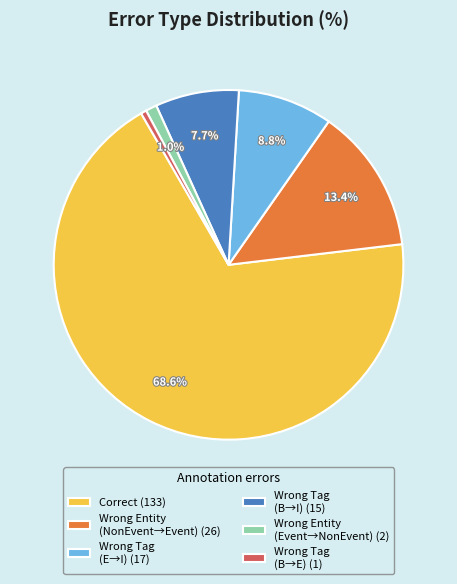

What is the ratio of the value at Correct (133) to the value at Wrong Tag (B→E) (1)?

133.0